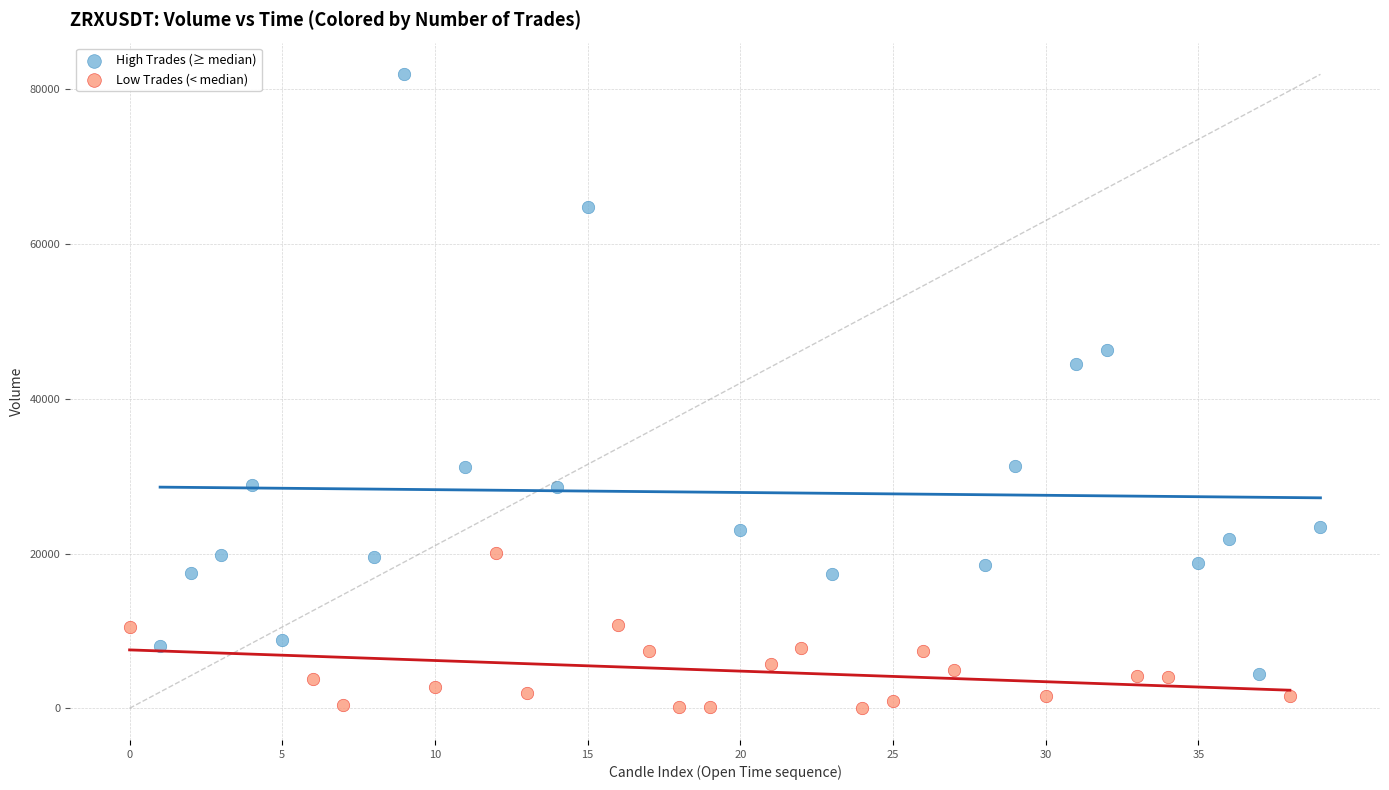

Which series reaches the minimum Y coordinate?

Low Trades (< median)